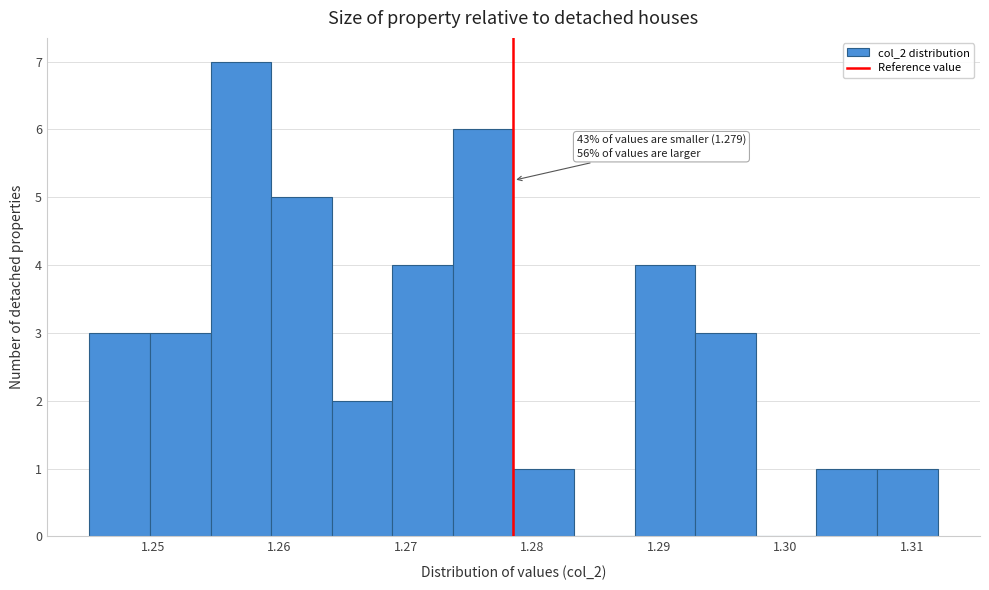

Over which range of the x-axis is the bar tallest?

1.255 to 1.259